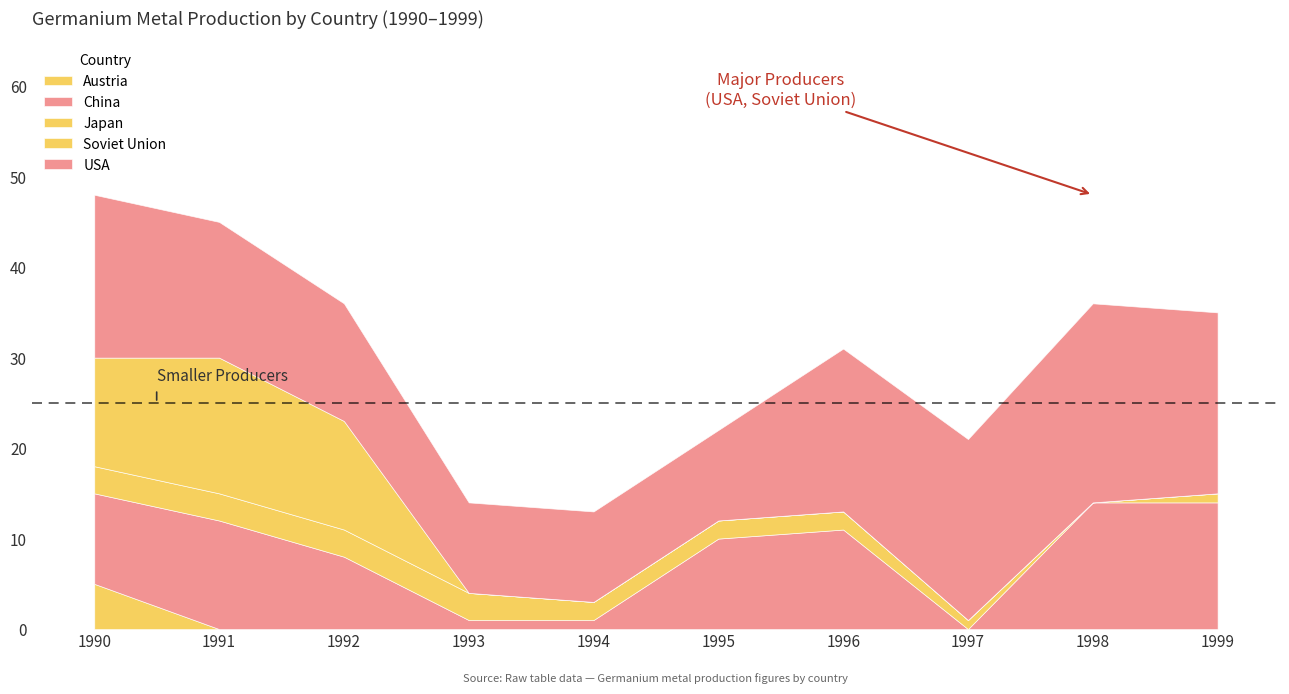

How many values in the Soviet Union series exceed 0?

3